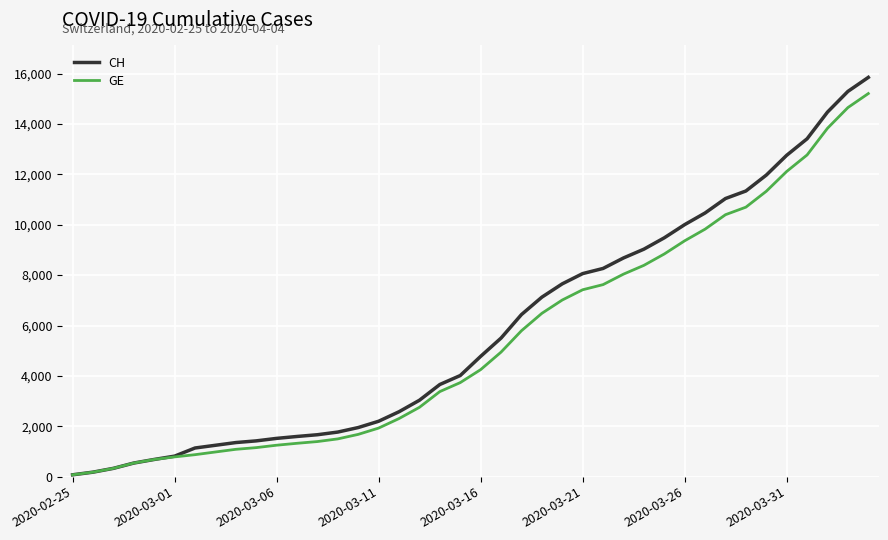

Which series has the widest spread of values?

CH